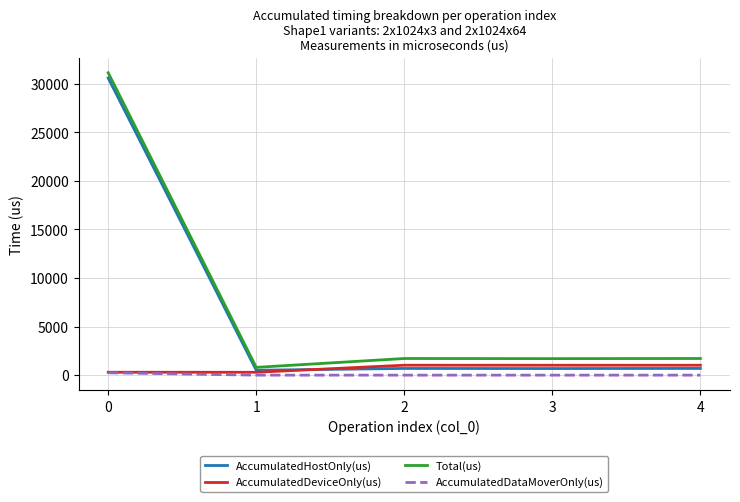

True or false: AccumulatedDataMoverOnly(us) and Total(us) cross at least once.

False